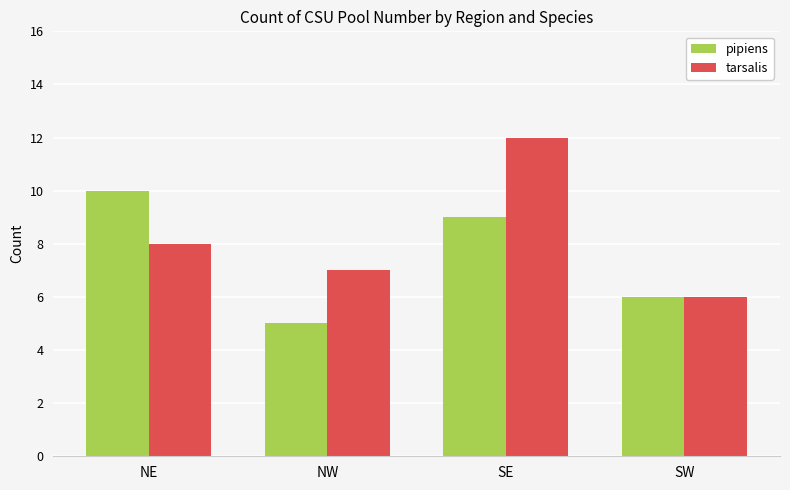

Reading right to left, extract all data points from this chart.

pipiens: 6	9	5	10
tarsalis: 6	12	7	8